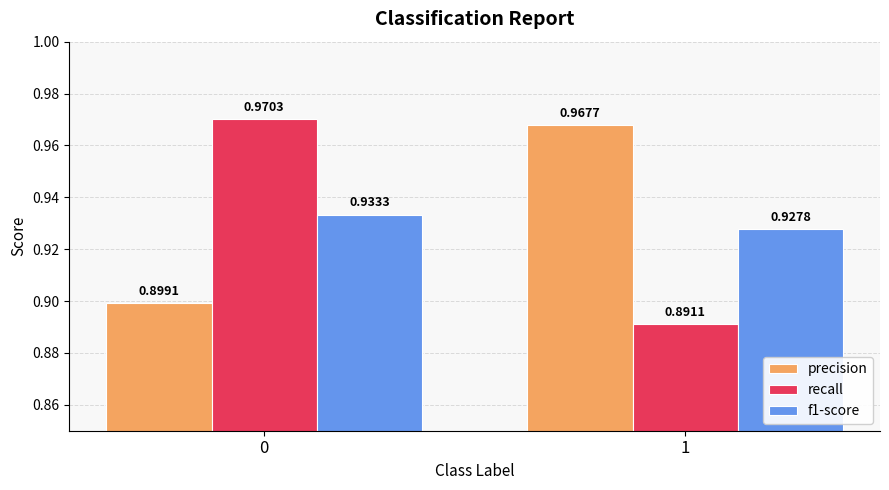

Does the chart contain stacked bars?

No